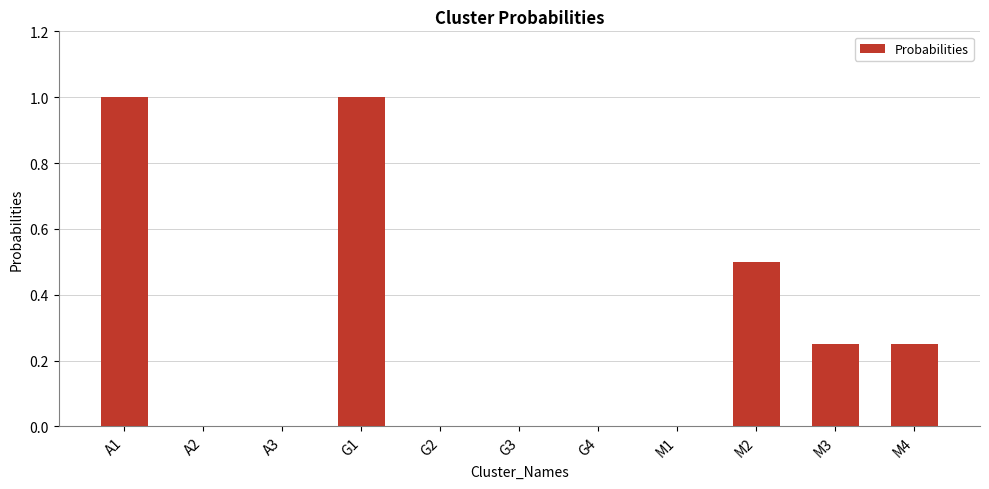

Is it true that the value at G1 is 1.0?

True